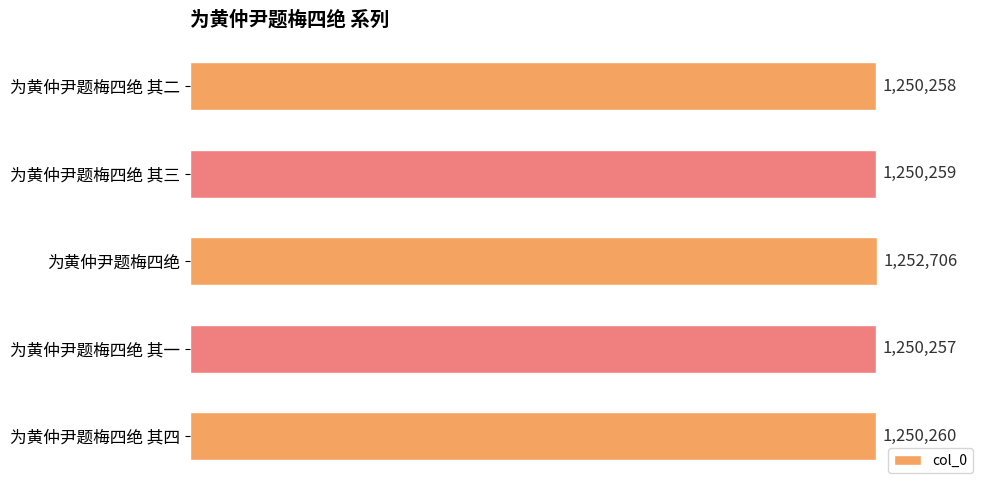

What is the greatest value displayed?

1252706